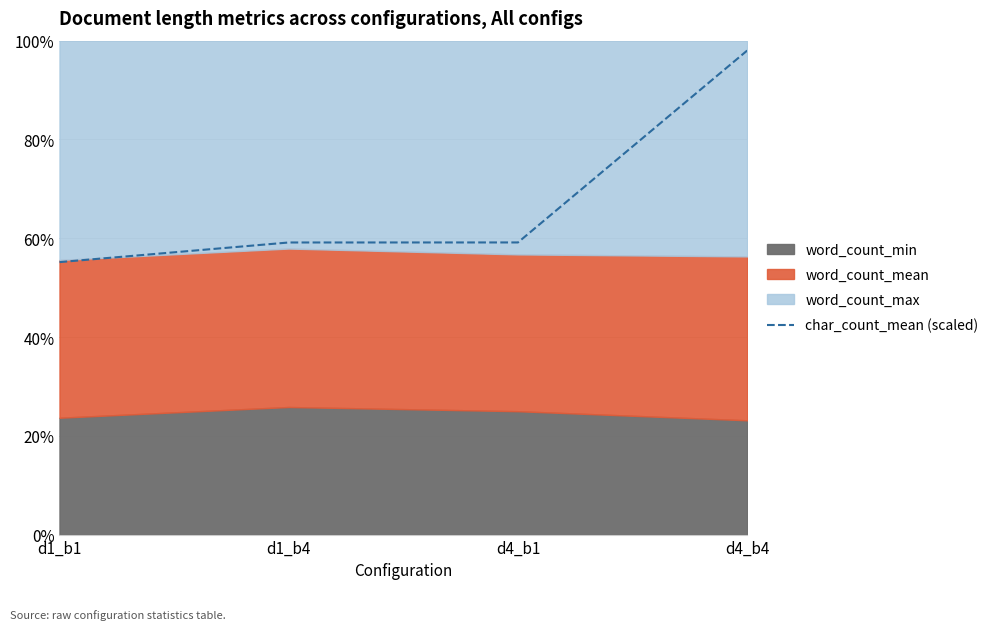

The value at d1_b4 is 0.6. True or false?

True